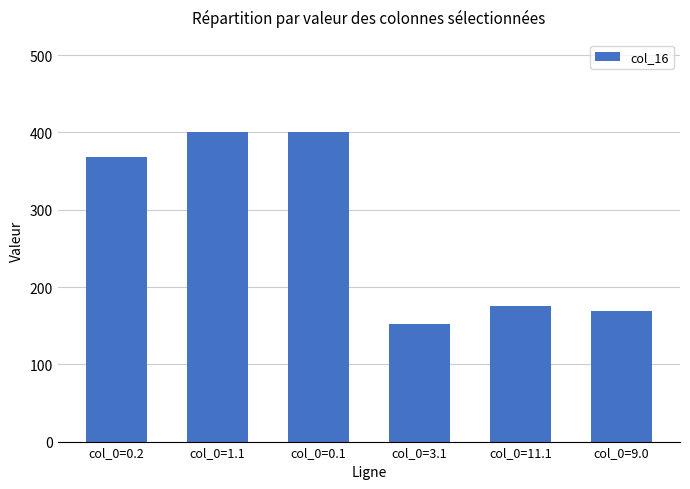

Reading right to left, transcribe all the data shown in this chart.

col_0=9.0=168.6	col_0=11.1=176.0	col_0=3.1=152.0	col_0=0.1=400.0	col_0=1.1=400.0	col_0=0.2=368.8